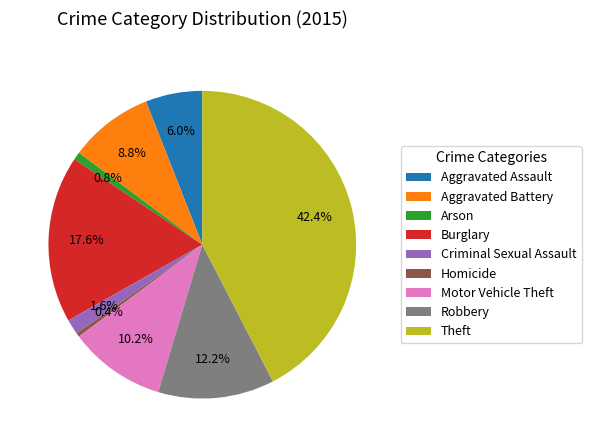

Which slice is the largest?

Theft